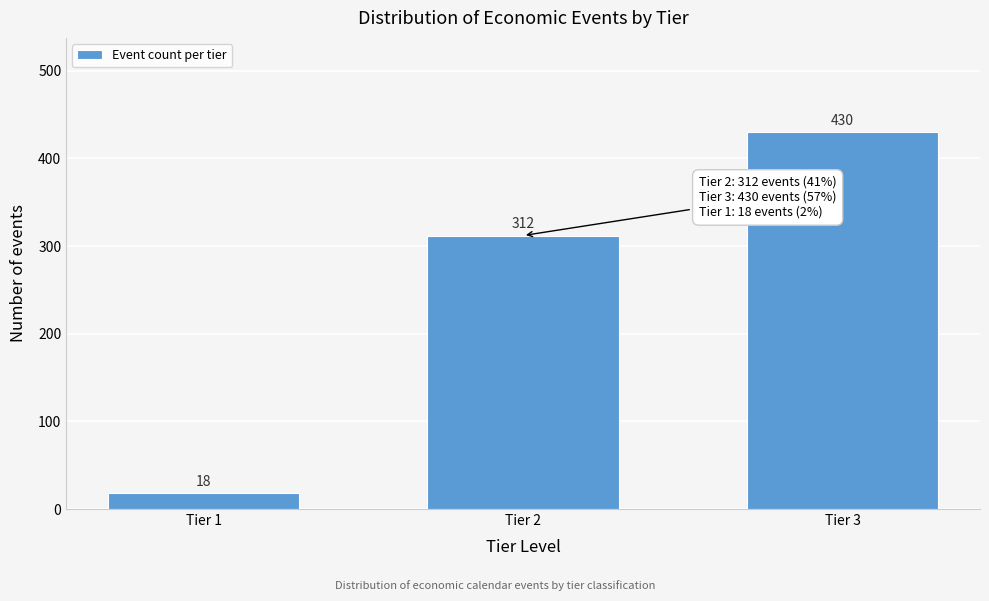

Reading left to right, transcribe all the data shown in this chart.

18	312	430